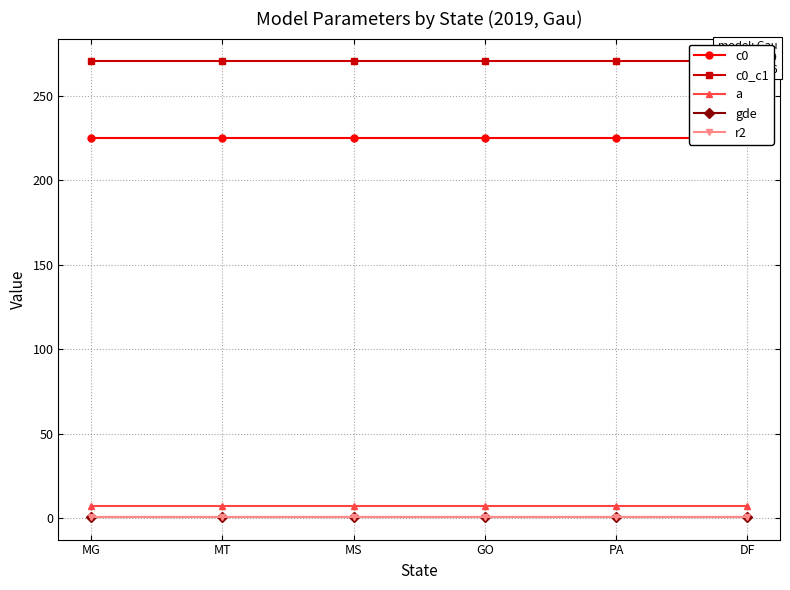

Reading right to left, extract all data points from this chart.

c0: 225.2	225.2	225.2	225.2	225.2	225.2
c0_c1: 270.3	270.3	270.3	270.3	270.3	270.3
a: 6.9	6.9	6.9	6.9	6.9	6.9
gde: 0.8	0.8	0.8	0.8	0.8	0.8
r2: 0.7	0.7	0.7	0.7	0.7	0.7